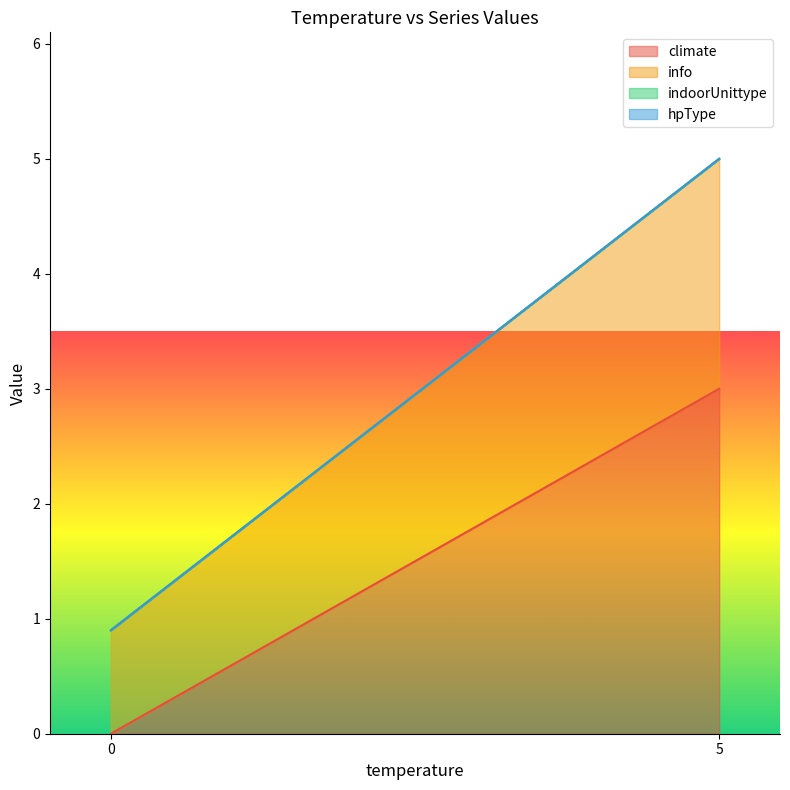

What are all the series names shown in the legend?

climate, info, indoorUnittype, hpType